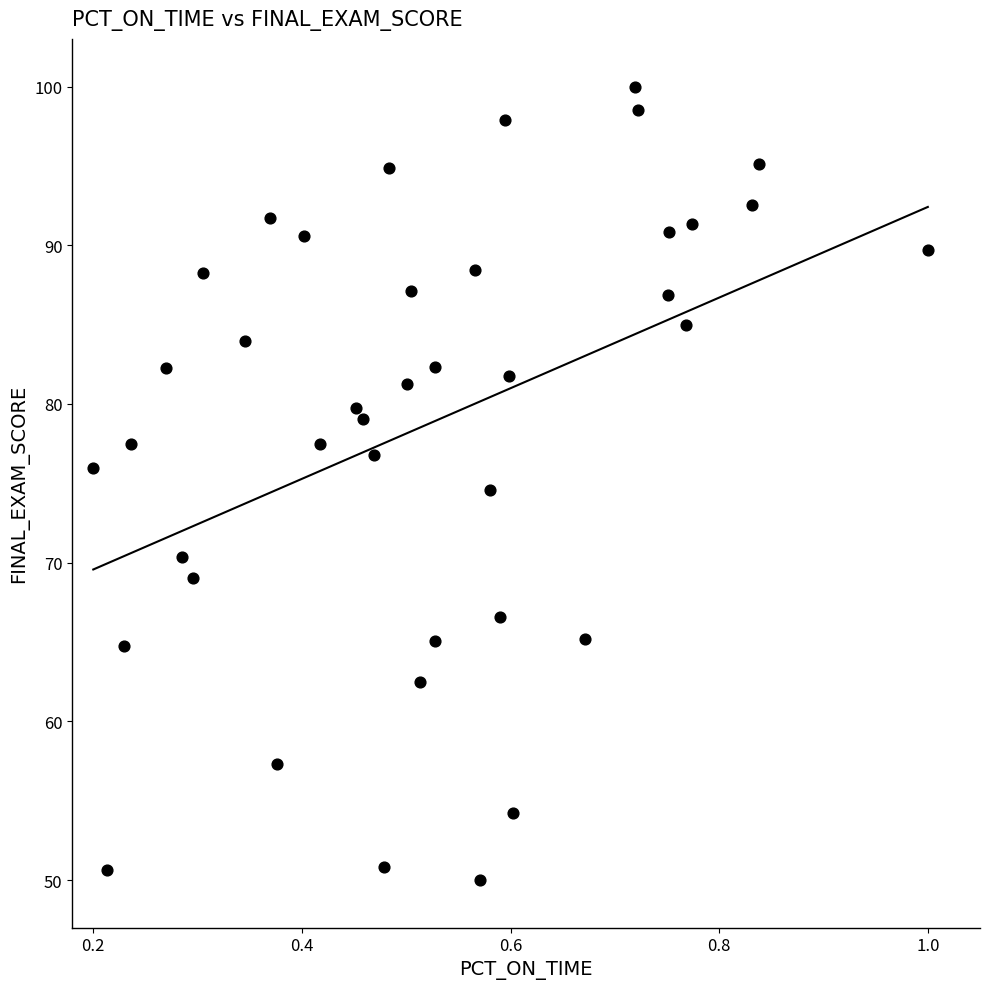

What is the range of Y values (max minus min)?

50.0